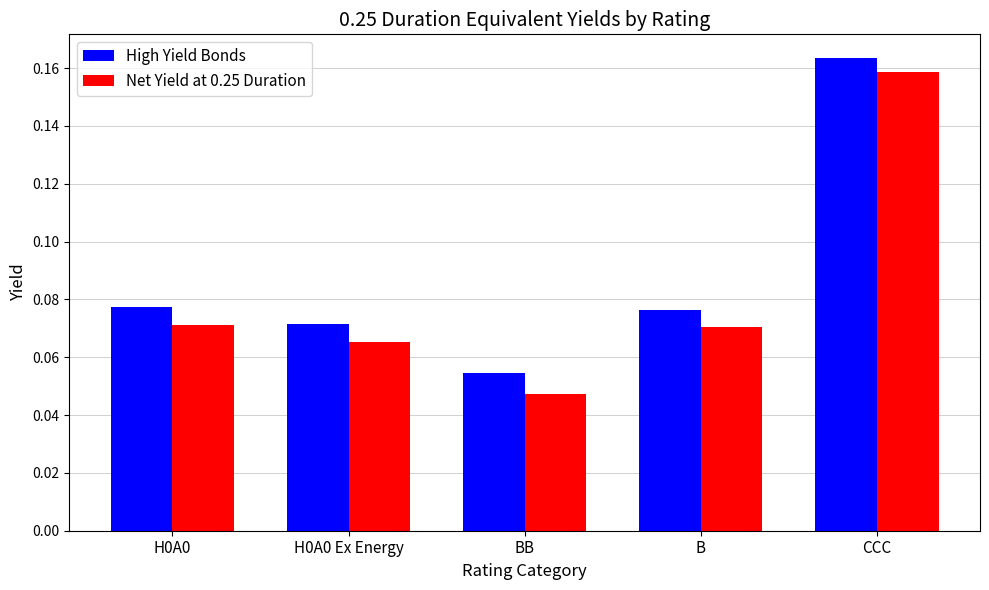

The Net Yield at 0.25 Duration series shows 0.1 at CCC. True or false?

False